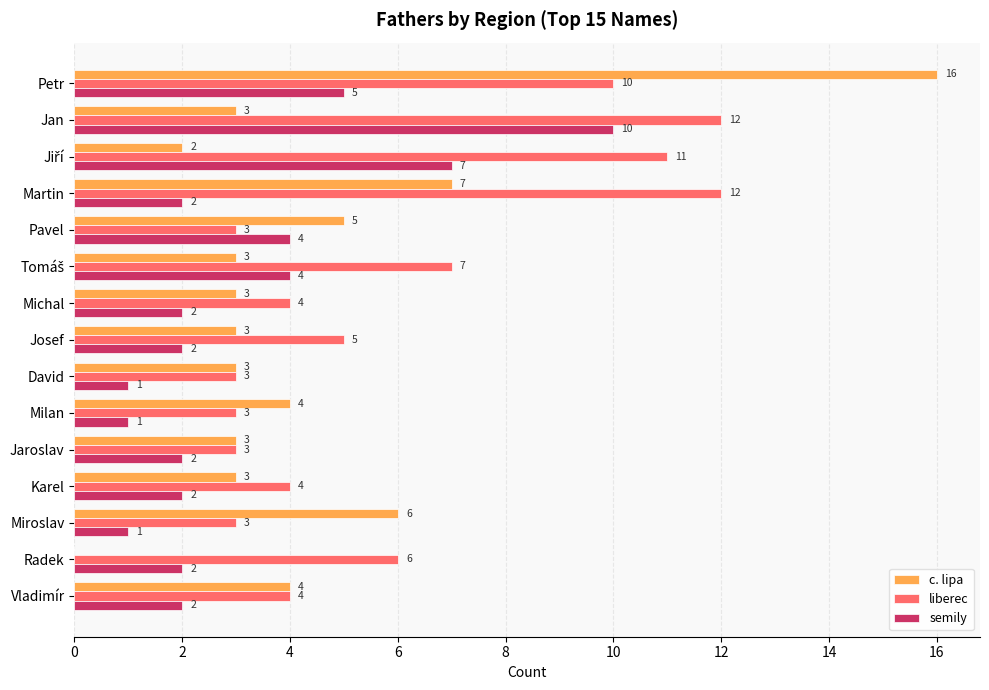

True or false: c. lipa has a value of 2 at Jaroslav.

False